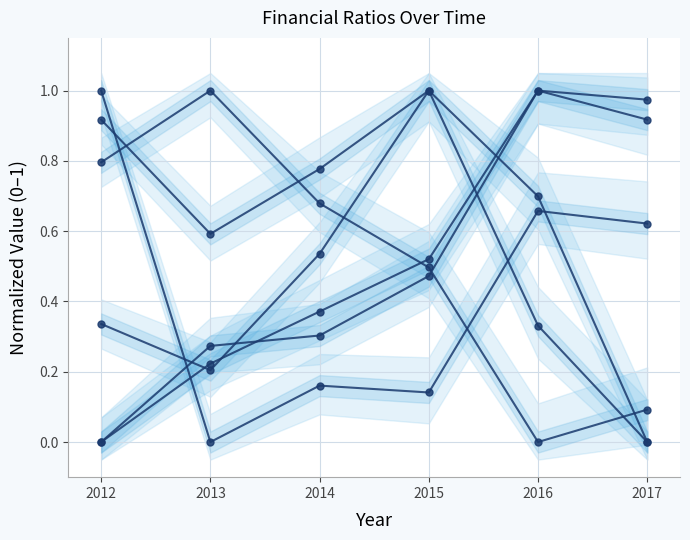

Which category has the highest value across all series?

2013